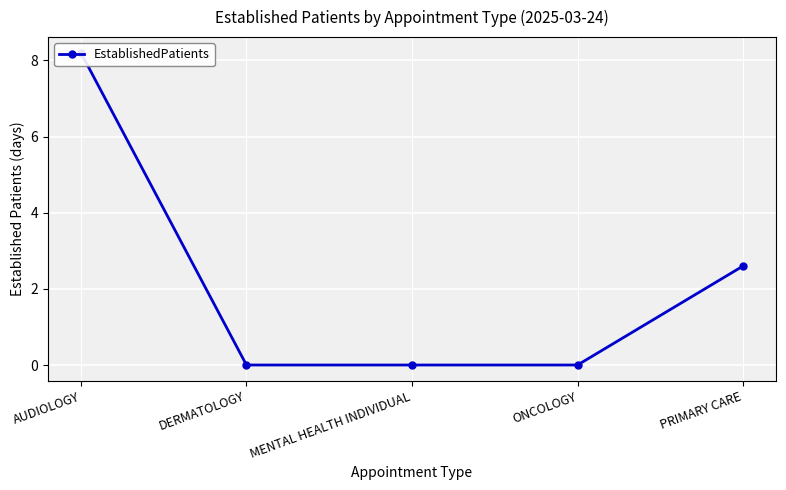

Which label corresponds to the smallest value in the chart?

DERMATOLOGY